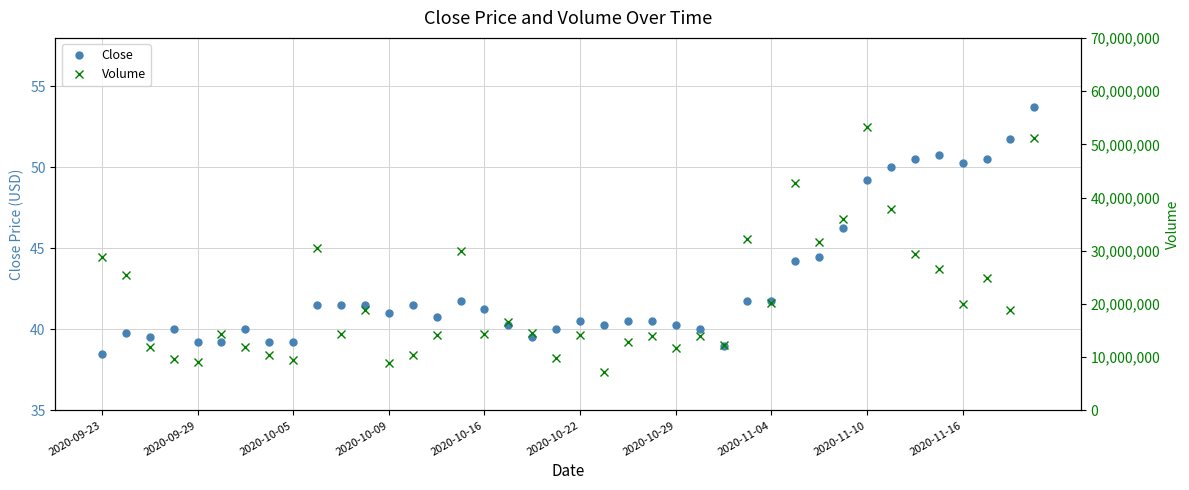

What position from the right is 19?

21